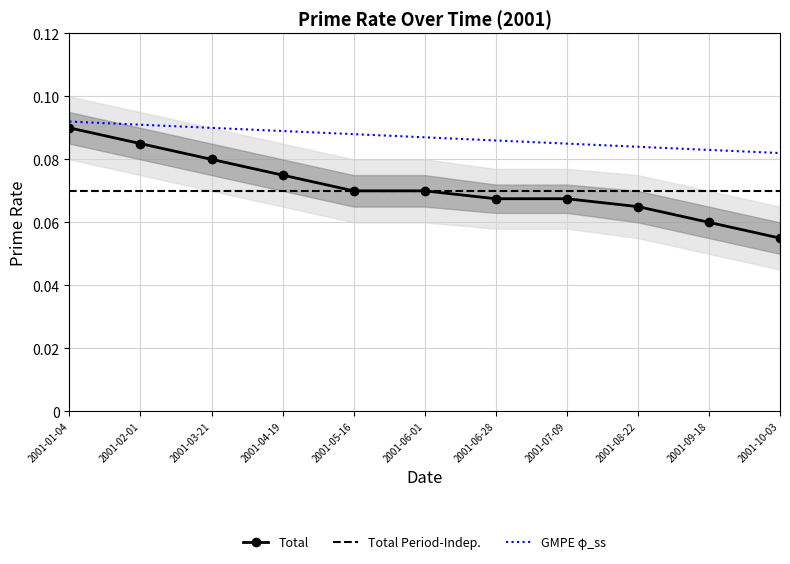

Which label corresponds to the smallest value in the chart?

2001-10-03